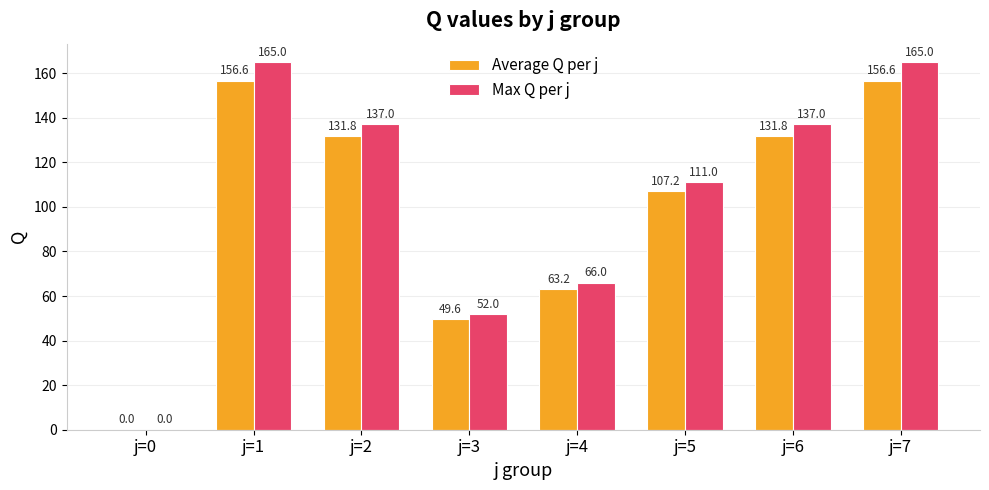

How many distinct data groups are displayed?

2